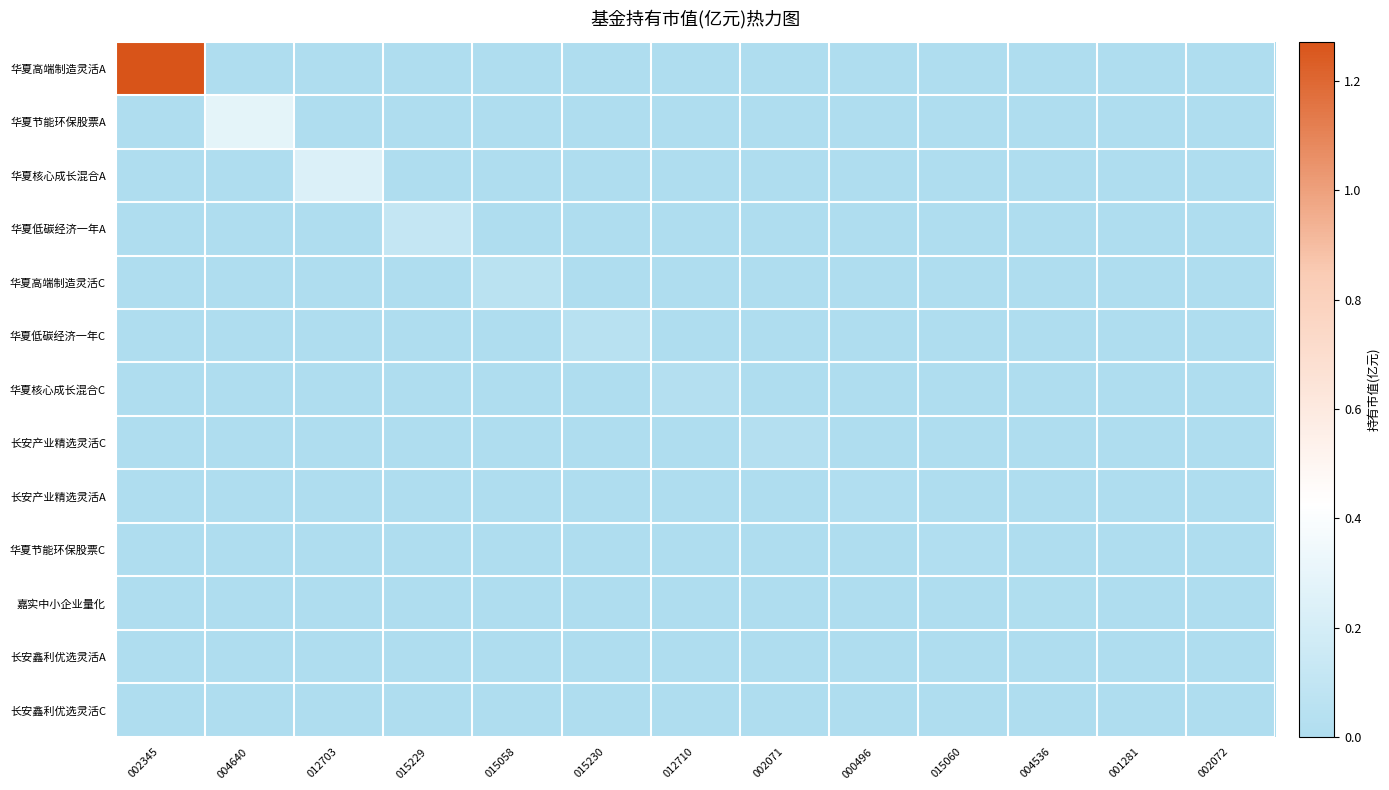

Reading left to right, extract all data points from this chart.

华夏高端制造灵活A: 002345=1.3	004640=0.0	012703=0.0	015229=0.0	015058=0.0	015230=0.0	012710=0.0	002071=0.0	000496=0.0	015060=0.0	004536=0.0	001281=0.0	002072=0.0
华夏节能环保股票A: 002345=0.0	004640=0.3	012703=0.0	015229=0.0	015058=0.0	015230=0.0	012710=0.0	002071=0.0	000496=0.0	015060=0.0	004536=0.0	001281=0.0	002072=0.0
华夏核心成长混合A: 002345=0.0	004640=0.0	012703=0.2	015229=0.0	015058=0.0	015230=0.0	012710=0.0	002071=0.0	000496=0.0	015060=0.0	004536=0.0	001281=0.0	002072=0.0
华夏低碳经济一年A: 002345=0.0	004640=0.0	012703=0.0	015229=0.1	015058=0.0	015230=0.0	012710=0.0	002071=0.0	000496=0.0	015060=0.0	004536=0.0	001281=0.0	002072=0.0
华夏高端制造灵活C: 002345=0.0	004640=0.0	012703=0.0	015229=0.0	015058=0.1	015230=0.0	012710=0.0	002071=0.0	000496=0.0	015060=0.0	004536=0.0	001281=0.0	002072=0.0
华夏低碳经济一年C: 002345=0.0	004640=0.0	012703=0.0	015229=0.0	015058=0.0	015230=0.0	012710=0.0	002071=0.0	000496=0.0	015060=0.0	004536=0.0	001281=0.0	002072=0.0
华夏核心成长混合C: 002345=0.0	004640=0.0	012703=0.0	015229=0.0	015058=0.0	015230=0.0	012710=0.0	002071=0.0	000496=0.0	015060=0.0	004536=0.0	001281=0.0	002072=0.0
长安产业精选灵活C: 002345=0.0	004640=0.0	012703=0.0	015229=0.0	015058=0.0	015230=0.0	012710=0.0	002071=0.0	000496=0.0	015060=0.0	004536=0.0	001281=0.0	002072=0.0
长安产业精选灵活A: 002345=0.0	004640=0.0	012703=0.0	015229=0.0	015058=0.0	015230=0.0	012710=0.0	002071=0.0	000496=0.0	015060=0.0	004536=0.0	001281=0.0	002072=0.0
华夏节能环保股票C: 002345=0.0	004640=0.0	012703=0.0	015229=0.0	015058=0.0	015230=0.0	012710=0.0	002071=0.0	000496=0.0	015060=0.0	004536=0.0	001281=0.0	002072=0.0
嘉实中小企业量化: 002345=0.0	004640=0.0	012703=0.0	015229=0.0	015058=0.0	015230=0.0	012710=0.0	002071=0.0	000496=0.0	015060=0.0	004536=0.0	001281=0.0	002072=0.0
长安鑫利优选灵活A: 002345=0.0	004640=0.0	012703=0.0	015229=0.0	015058=0.0	015230=0.0	012710=0.0	002071=0.0	000496=0.0	015060=0.0	004536=0.0	001281=0.0	002072=0.0
长安鑫利优选灵活C: 002345=0.0	004640=0.0	012703=0.0	015229=0.0	015058=0.0	015230=0.0	012710=0.0	002071=0.0	000496=0.0	015060=0.0	004536=0.0	001281=0.0	002072=0.0